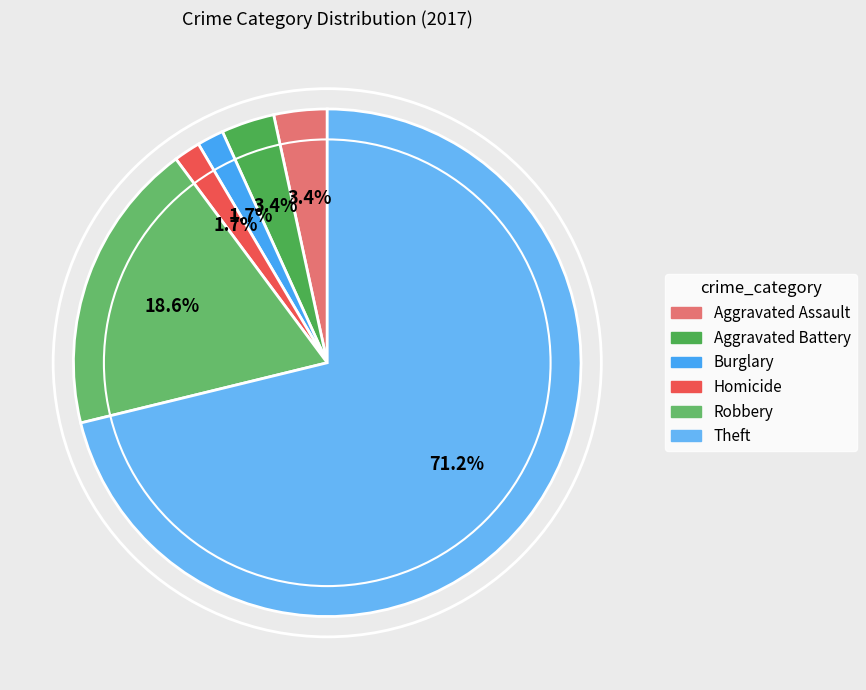

Is there a majority slice in this chart?

Yes